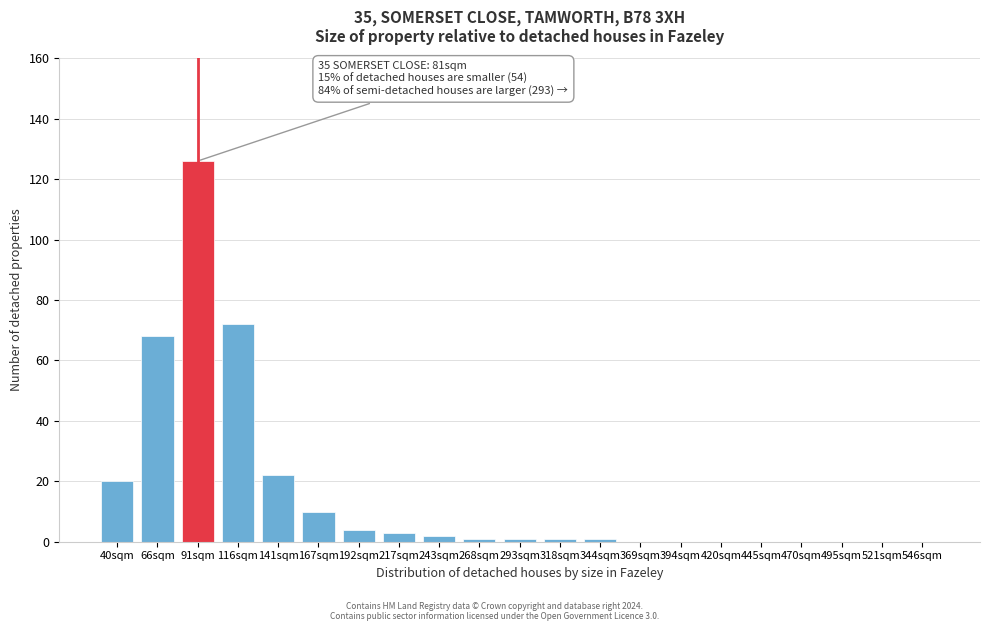

Reading right to left, extract all data points from this chart.

546sqm=0	521sqm=0	495sqm=0	470sqm=0	445sqm=0	420sqm=0	394sqm=0	369sqm=0	344sqm=1	318sqm=1	293sqm=1	268sqm=1	243sqm=2	217sqm=3	192sqm=4	167sqm=10	141sqm=22	116sqm=72	91sqm=126	66sqm=68	40sqm=20